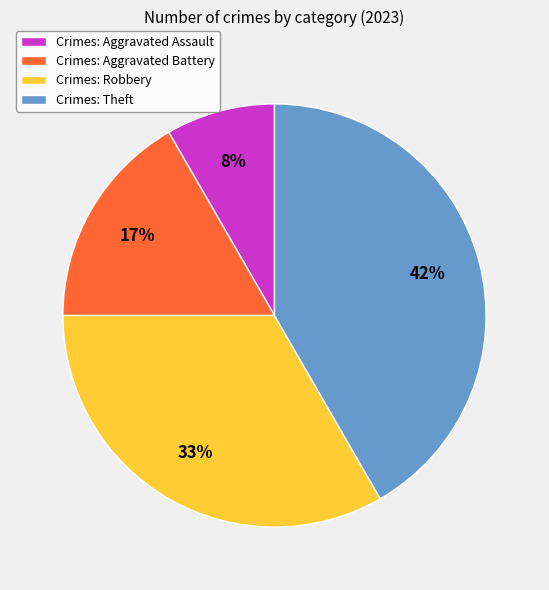

Rank the categories by value from highest to lowest.

Crimes: Theft, Crimes: Robbery, Crimes: Aggravated Battery, Crimes: Aggravated Assault